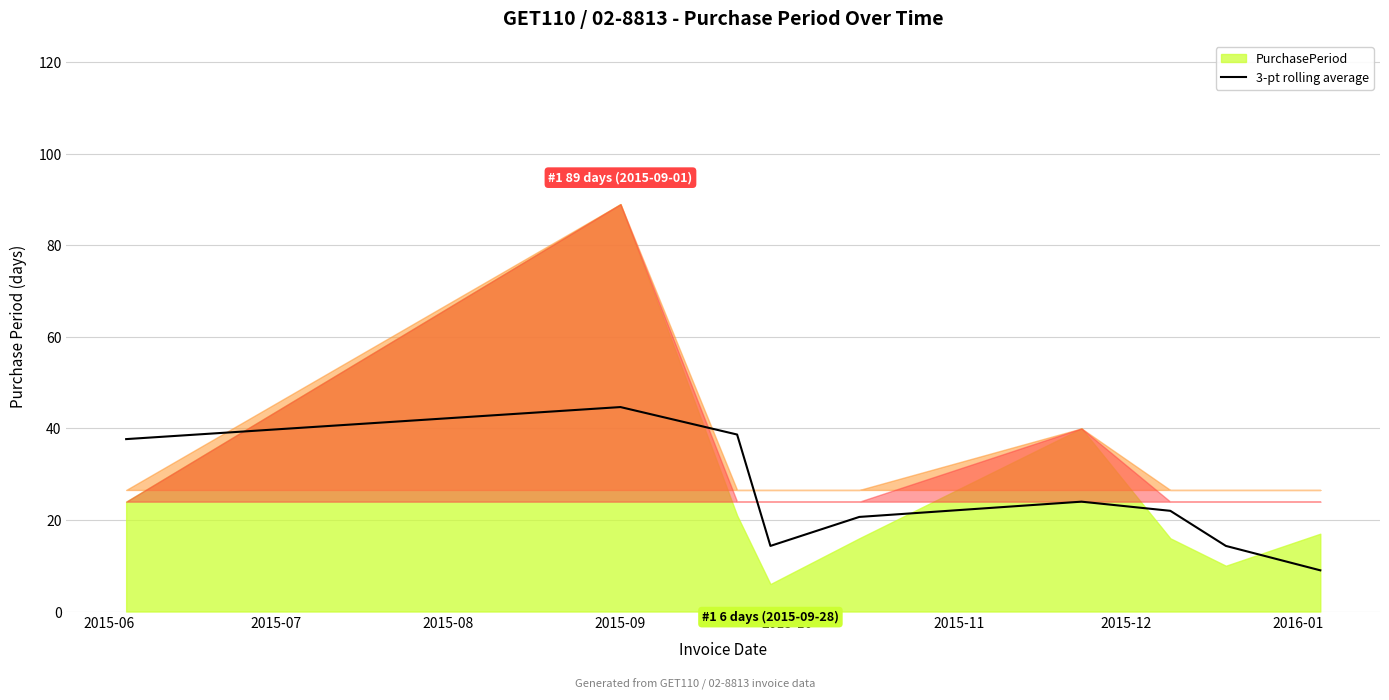

What is the average value?

25.0